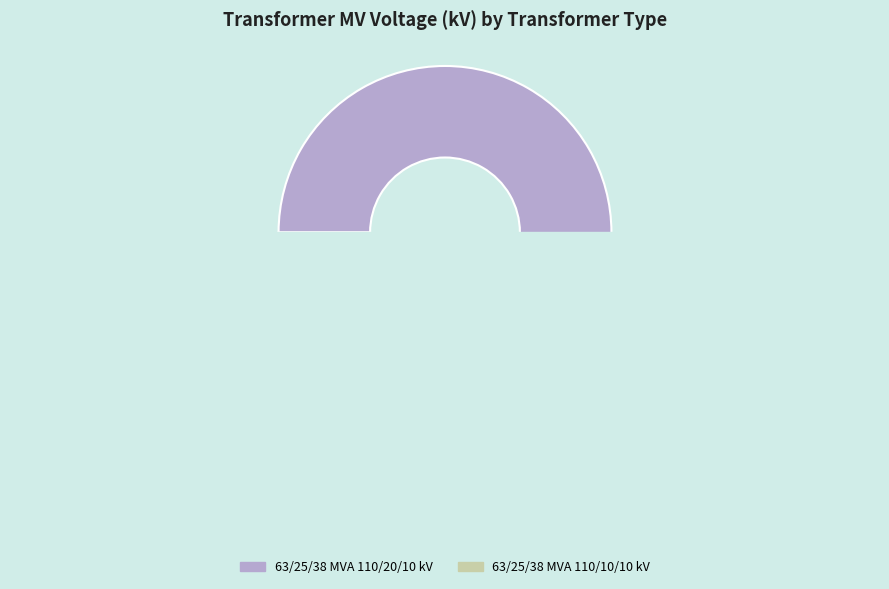

What is the smallest slice in the pie chart?

63/25/38 MVA 110/10/10 kV